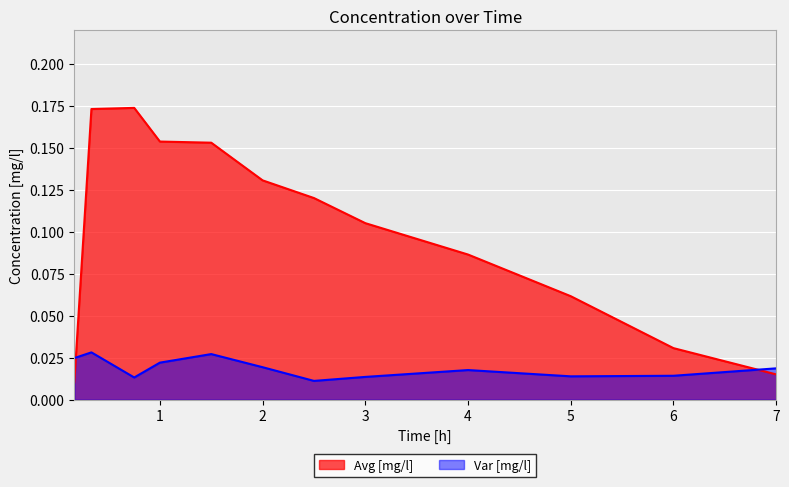

Does the chart display data point markers on the line(s)?

No